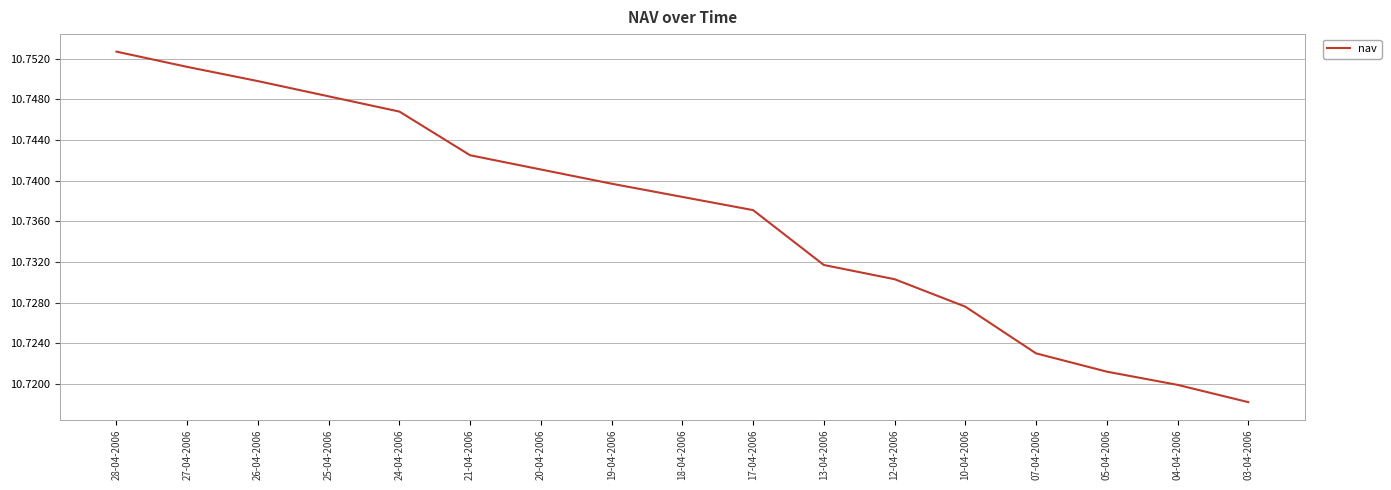

How many lines are shown in the chart?

1